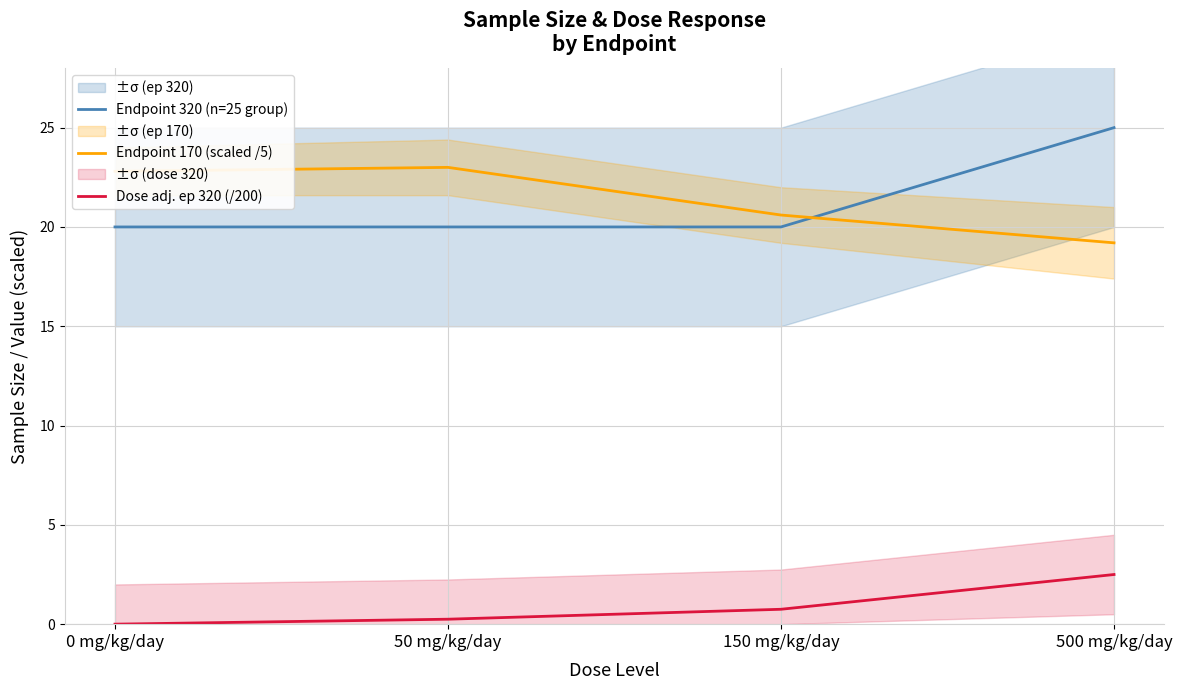

How many lines are shown in the chart?

3